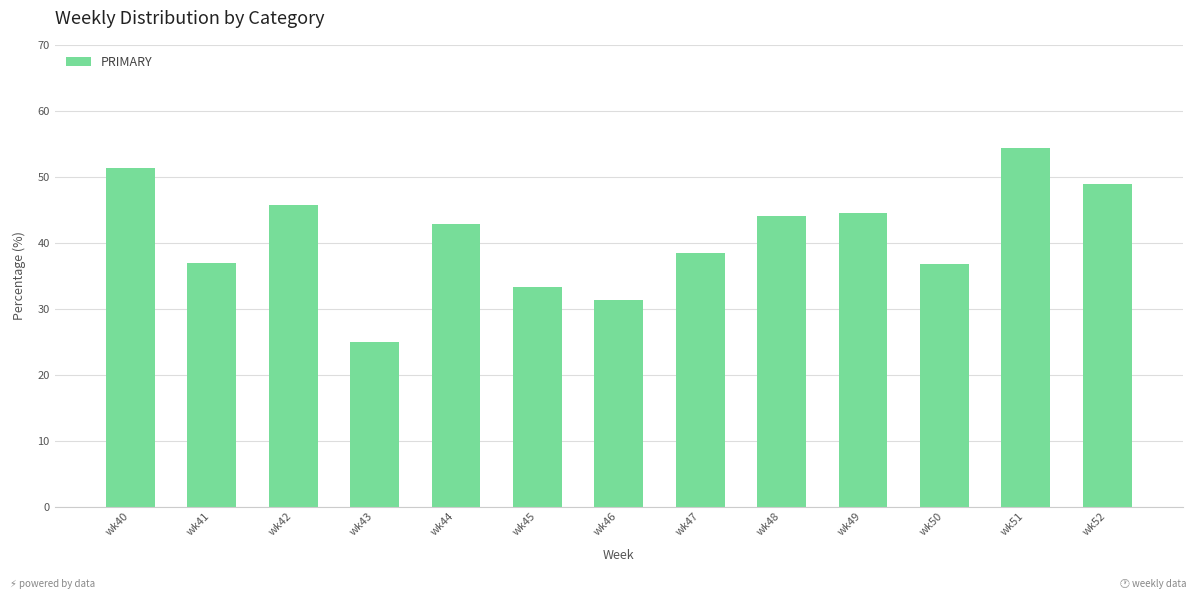

Where is the data nearest to the value 39?

wk47